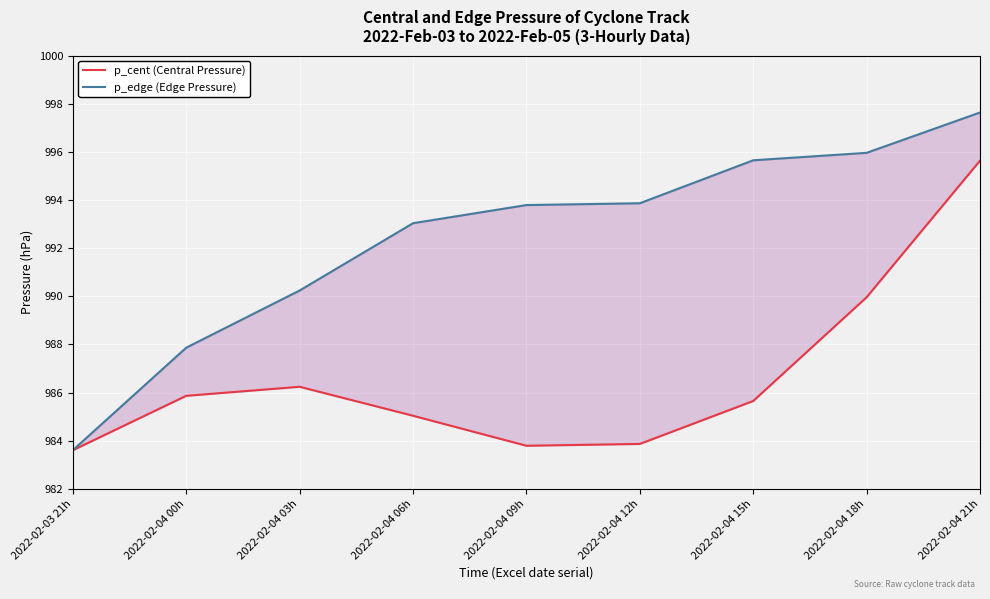

What is the value of the p_cent (Central Pressure) point at the 6th from the left?

983.9